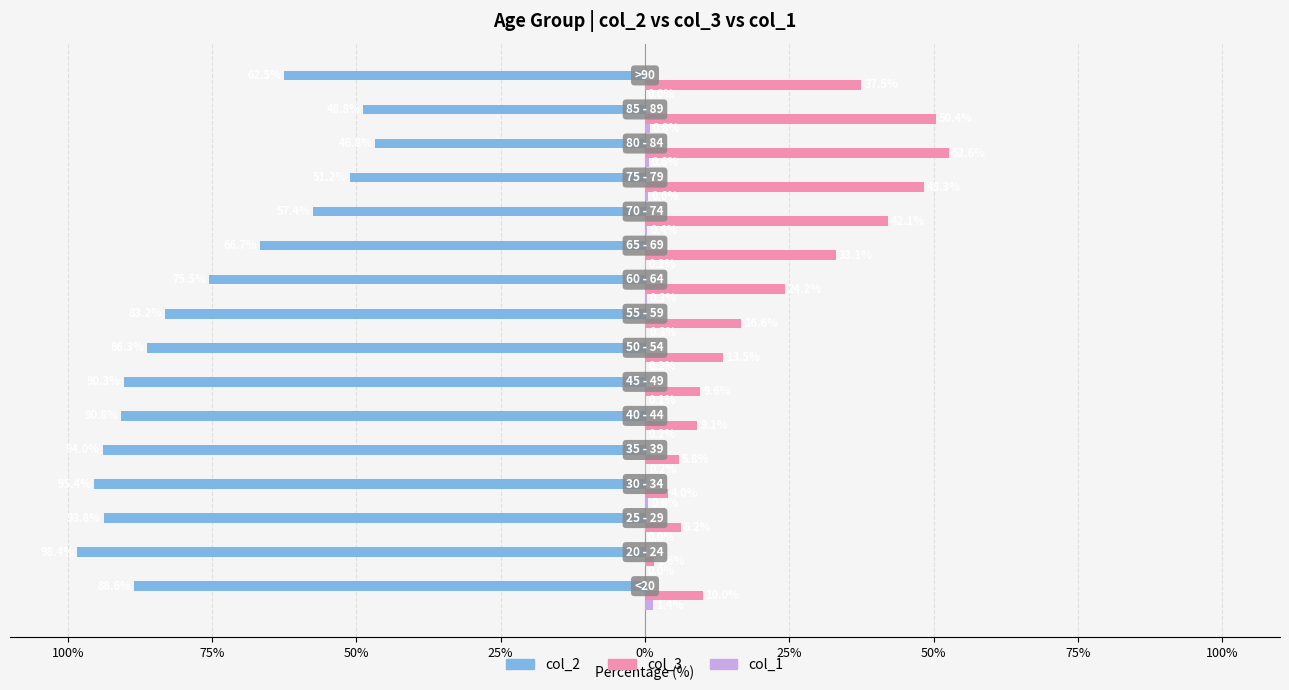

Reading right to left, extract all data points from this chart.

col_2: -62.5	-48.8	-46.8	-51.2	-57.4	-66.7	-75.5	-83.2	-86.3	-90.3	-90.8	-94.0	-95.4	-93.8	-98.4	-88.6
col_3: 37.5	50.4	52.6	48.3	42.1	33.1	24.2	16.6	13.5	9.6	9.1	5.8	4.0	6.2	1.6	10.0
col_1: 0.0	0.8	0.6	0.6	0.4	0.2	0.3	0.3	0.2	0.1	0.2	0.2	0.6	0.0	0.0	1.4